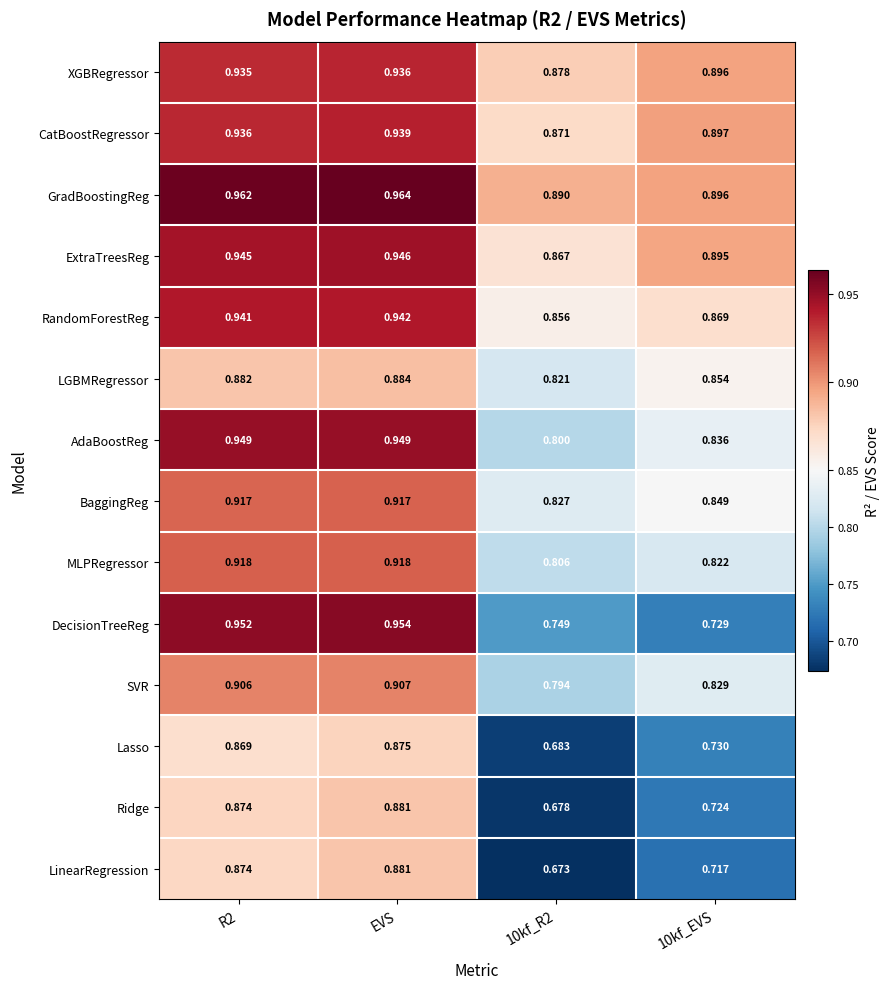

Which series has the largest total across all categories?

GradBoostingReg